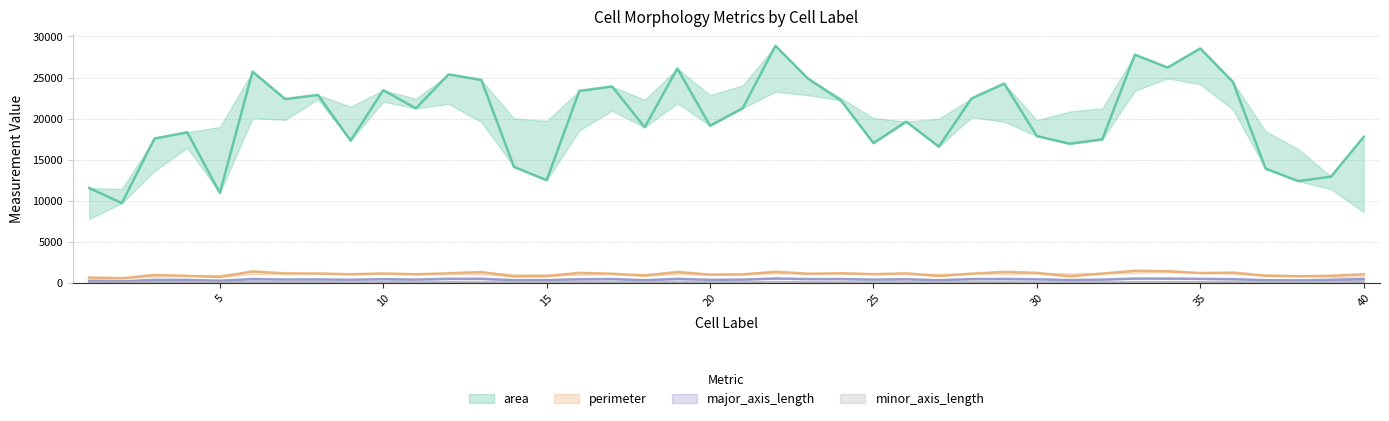

Which category has the highest value across all series?

22